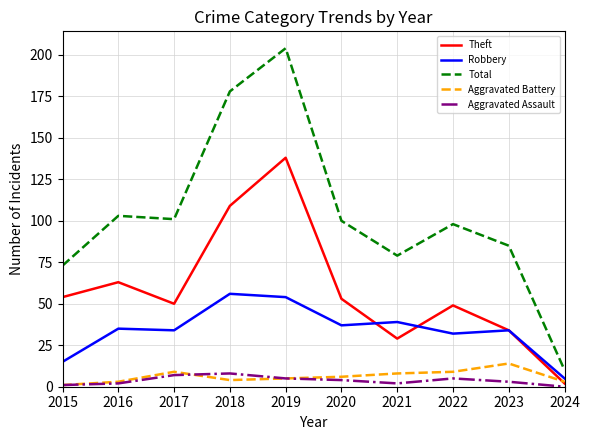

Which series has the largest range (max minus min)?

Total